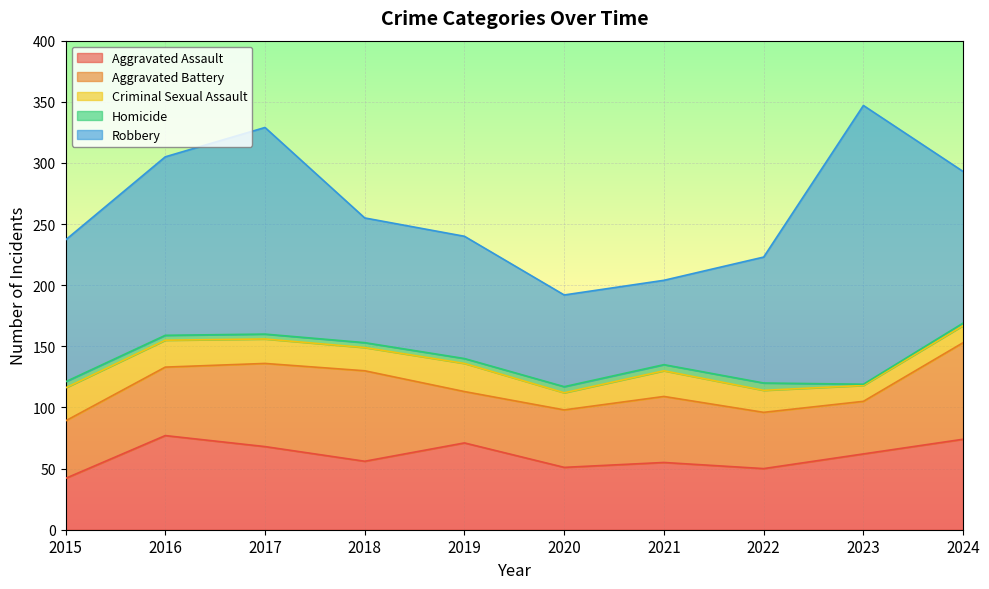

List the labels in order of Criminal Sexual Assault value, largest first.

2015, 2019, 2016, 2021, 2017, 2018, 2022, 2020, 2024, 2023